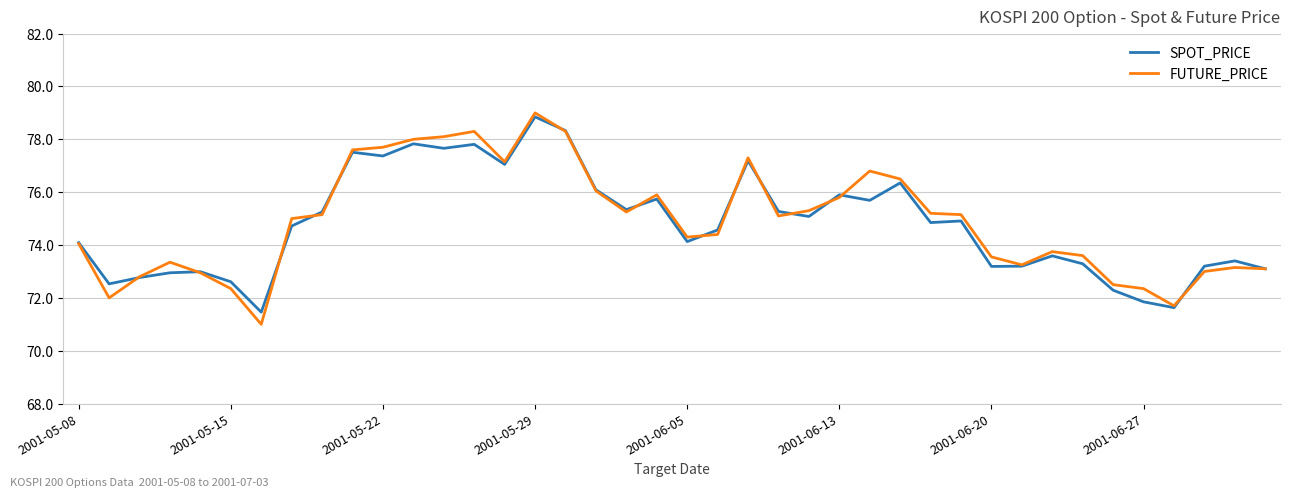

Which series has the largest range (max minus min)?

FUTURE_PRICE